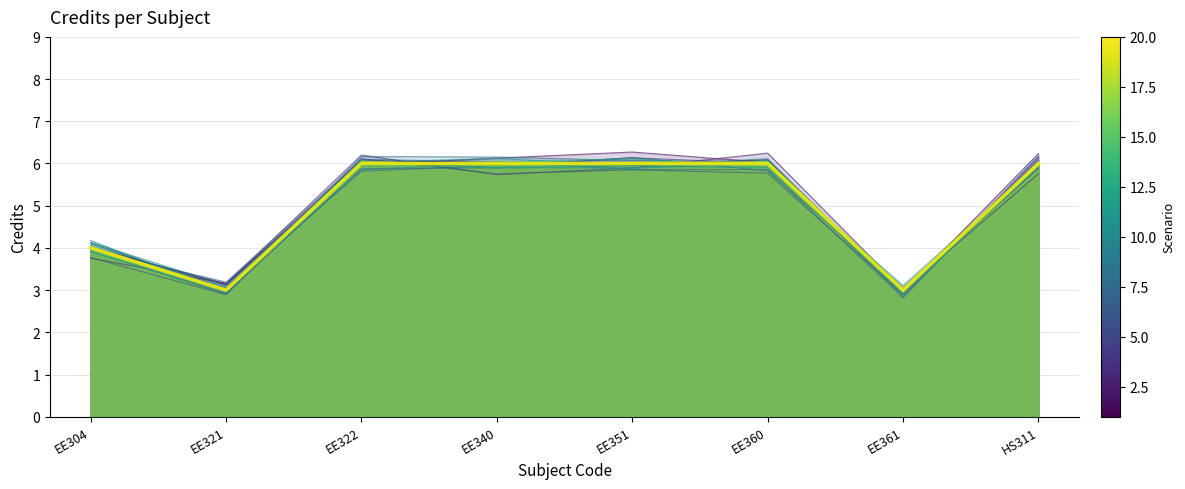

What is the sum of the Scenario 4 values at HS311 and EE321?

9.0